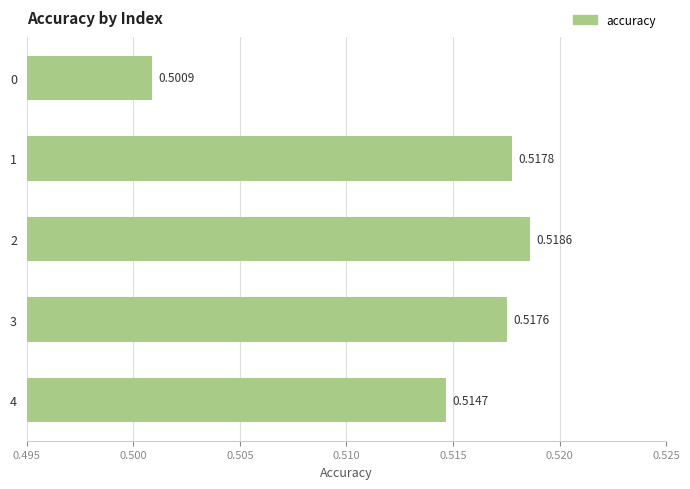

Between 4 and 0, which is larger?

4